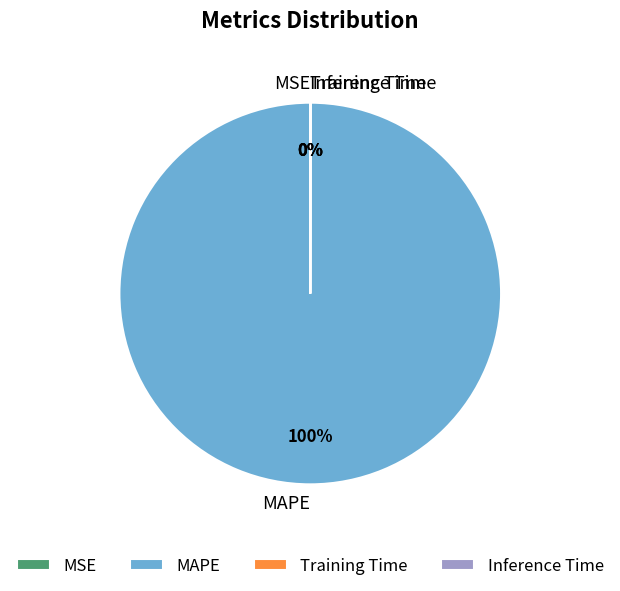

Is it true that MAPE is 100% of the pie?

True